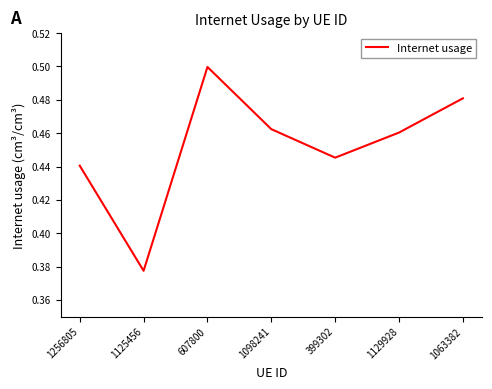

At which label is the value closest to 0?

1125456